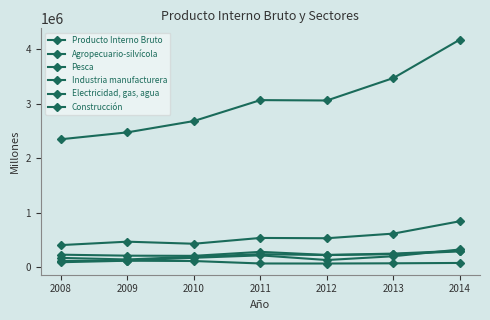

Count the number of data series in this chart.

6